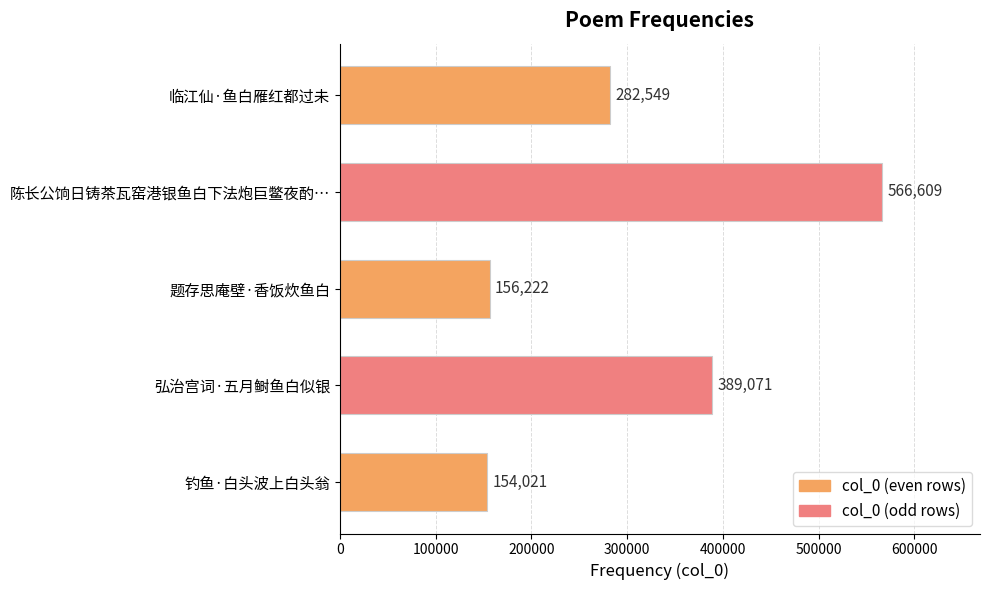

Between 题存思庵壁·香饭炊鱼白 and 钓鱼·白头波上白头翁, which is larger?

题存思庵壁·香饭炊鱼白